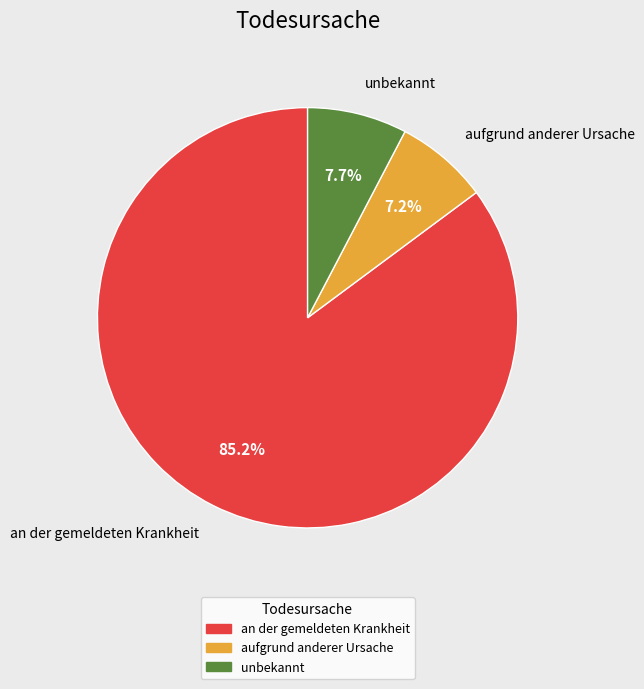

To the nearest percent, what is the combined percentage of unbekannt and aufgrund anderer Ursache?

15%